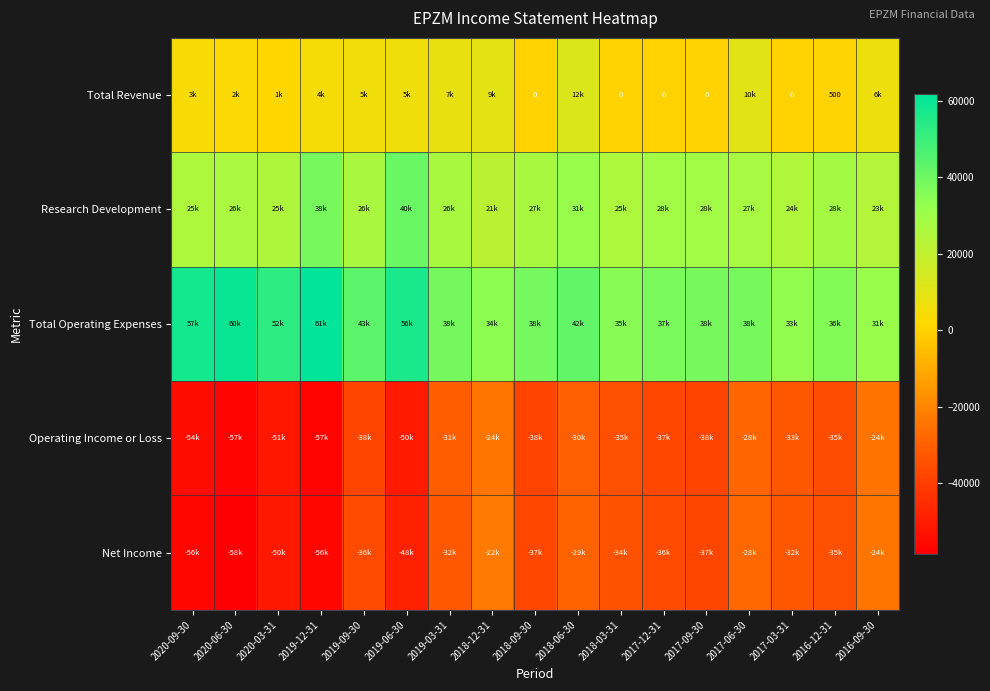

The value of Total Revenue at 2016-12-31 is 303. True or false?

False